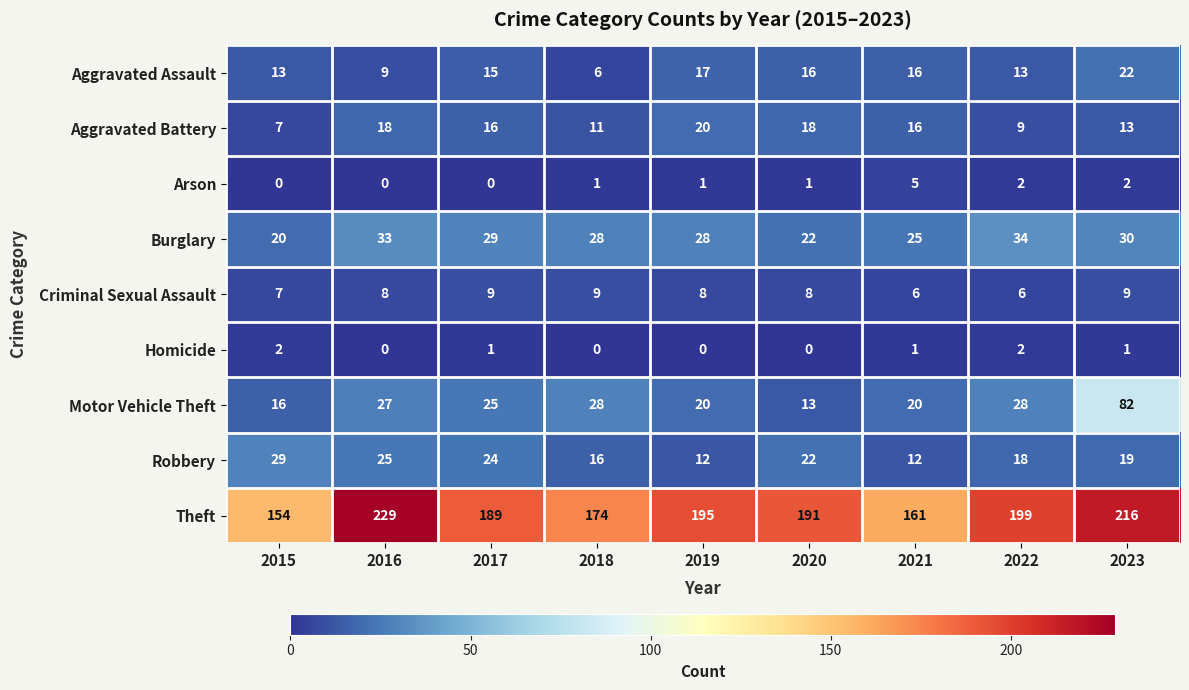

What is the difference between the maximum and minimum values in the Aggravated Battery series?

13